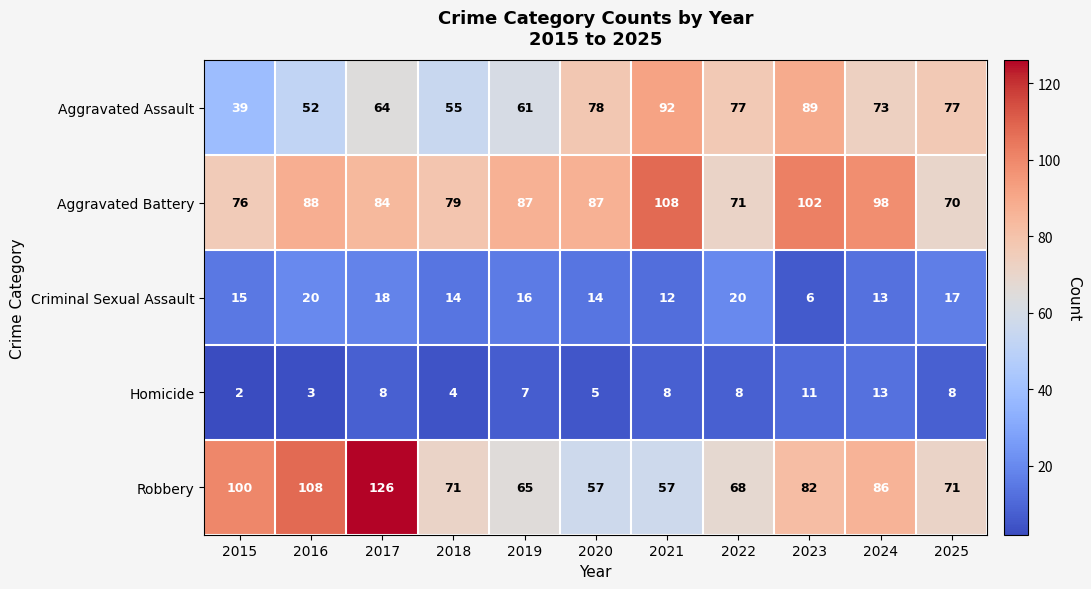

What is the spread (max minus min) of values at 2020?

82